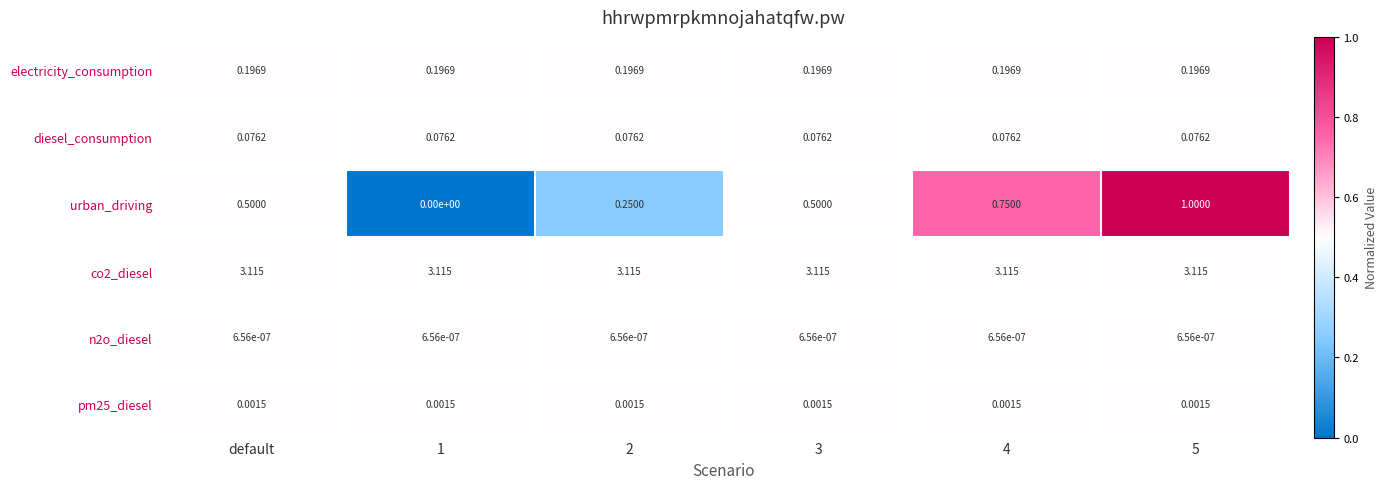

Which series changed the most between default and 4?

urban_driving